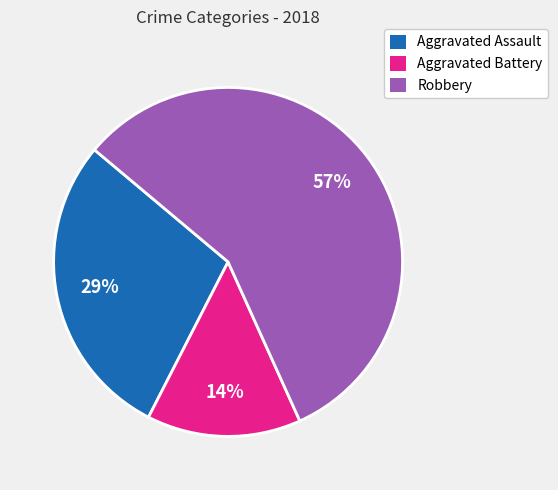

Do Aggravated Assault and Aggravated Battery together represent more than half of the pie?

No